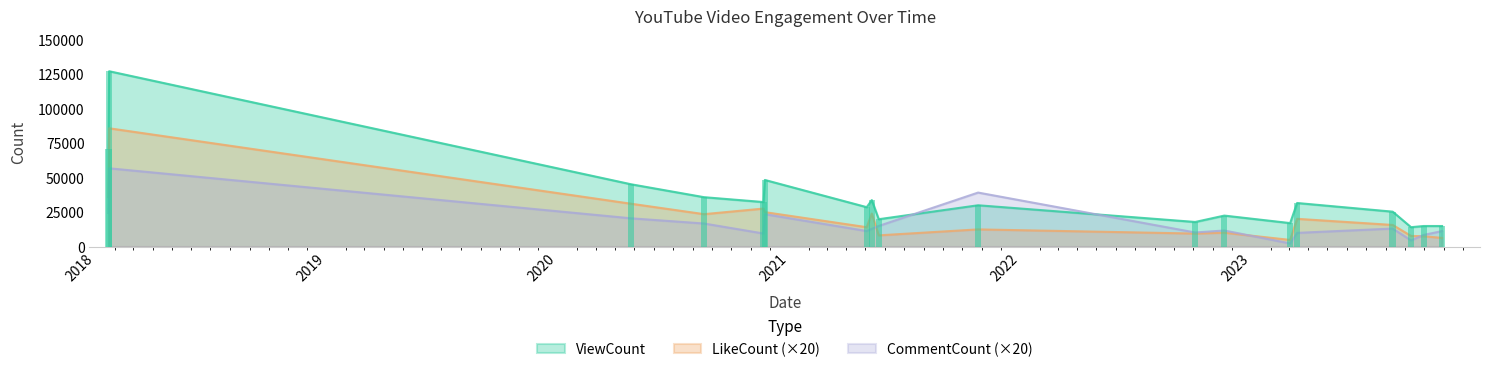

What is the minimum value for LikeCount?

4800